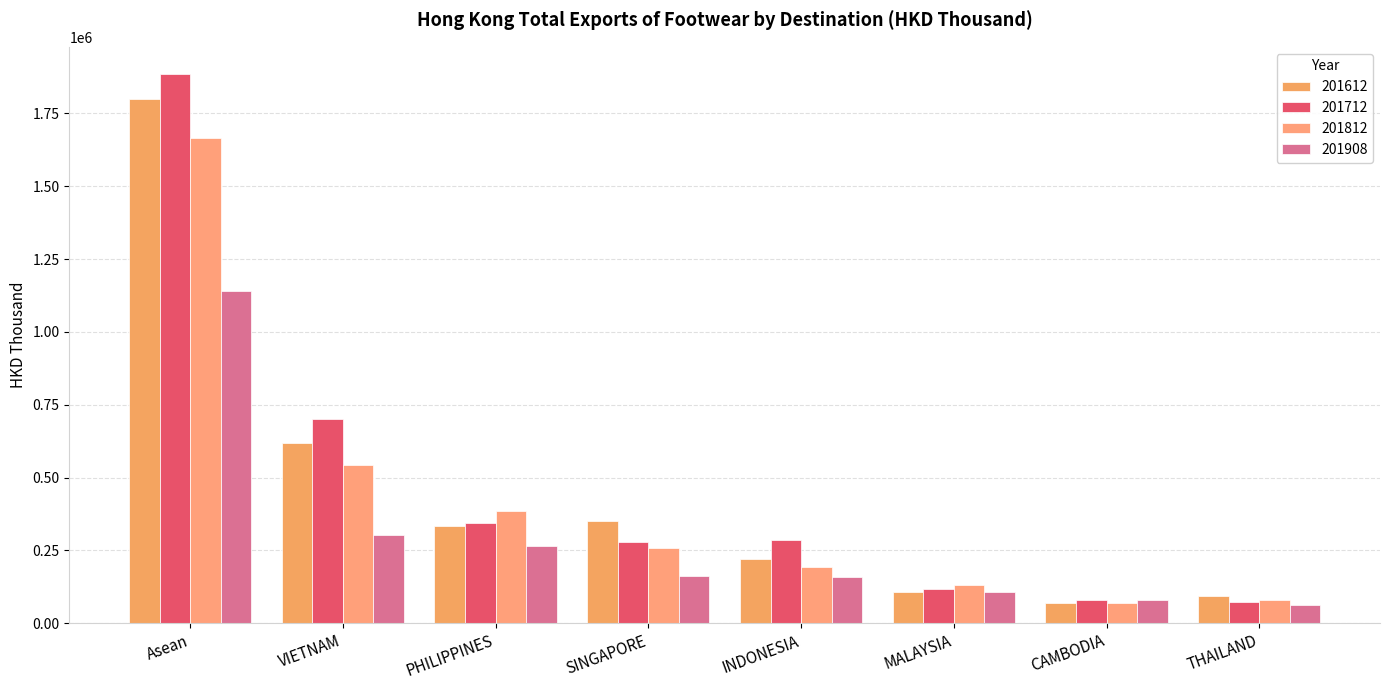

At which category is the sum across all series the highest?

Asean